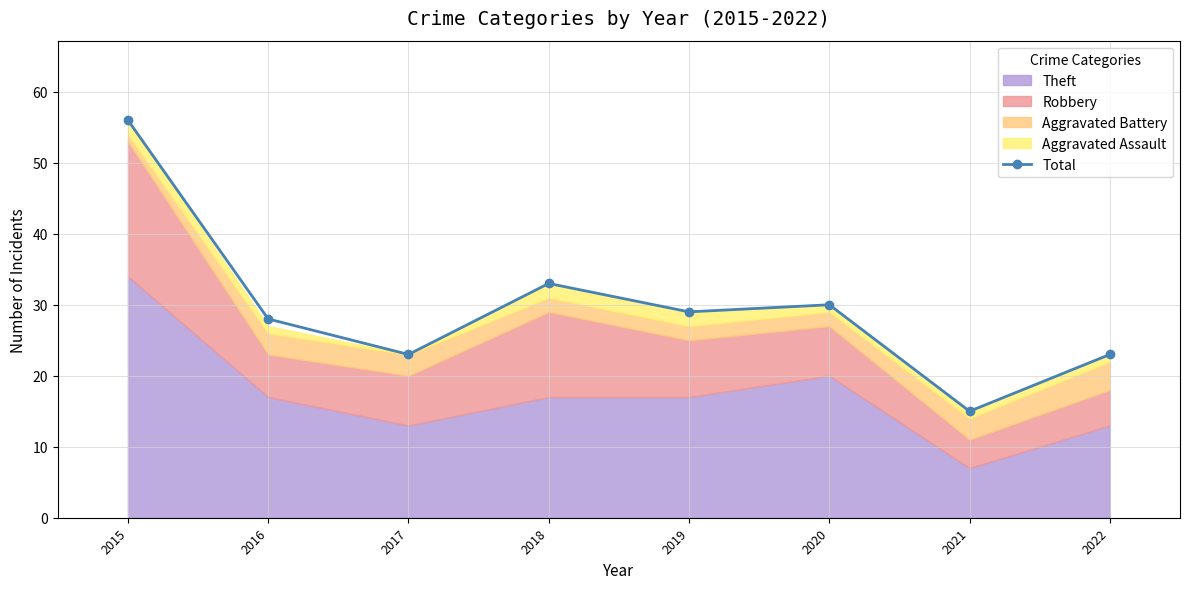

Rank the categories by value from lowest to highest.

2021, 2017, 2022, 2016, 2019, 2020, 2018, 2015